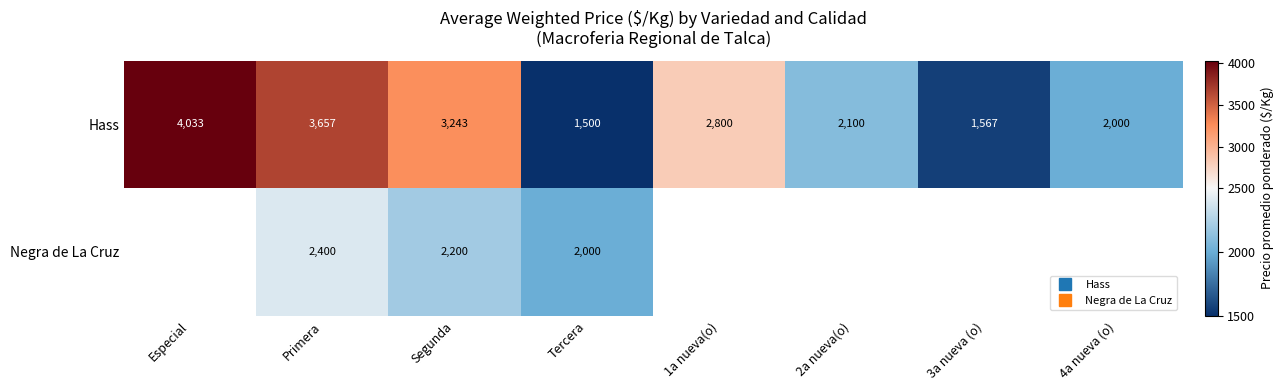

Which category has the lowest value across all series?

Tercera